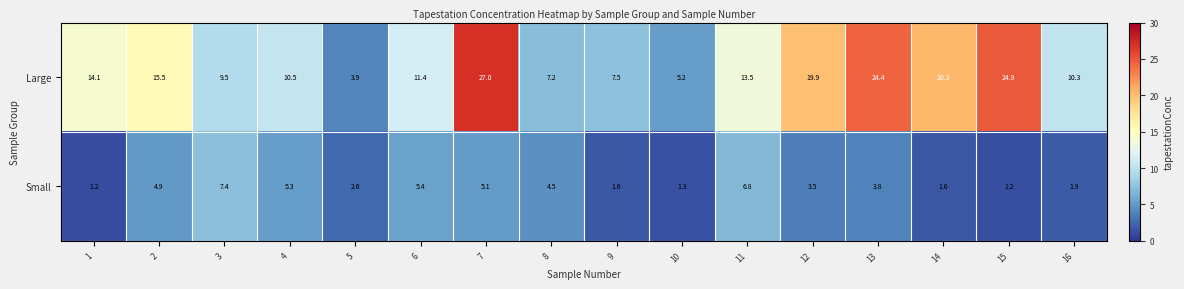

Rank the series by their maximum value, from highest to lowest.

Large, Small